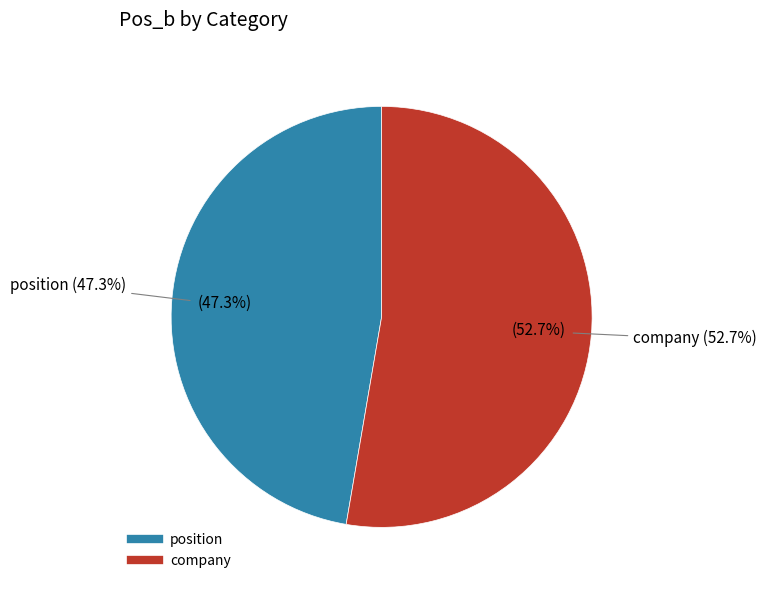

Which has a higher value, position or company?

company